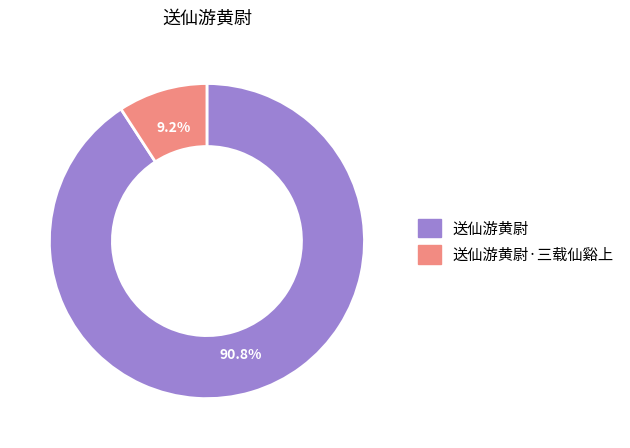

Is there a majority slice in this chart?

Yes